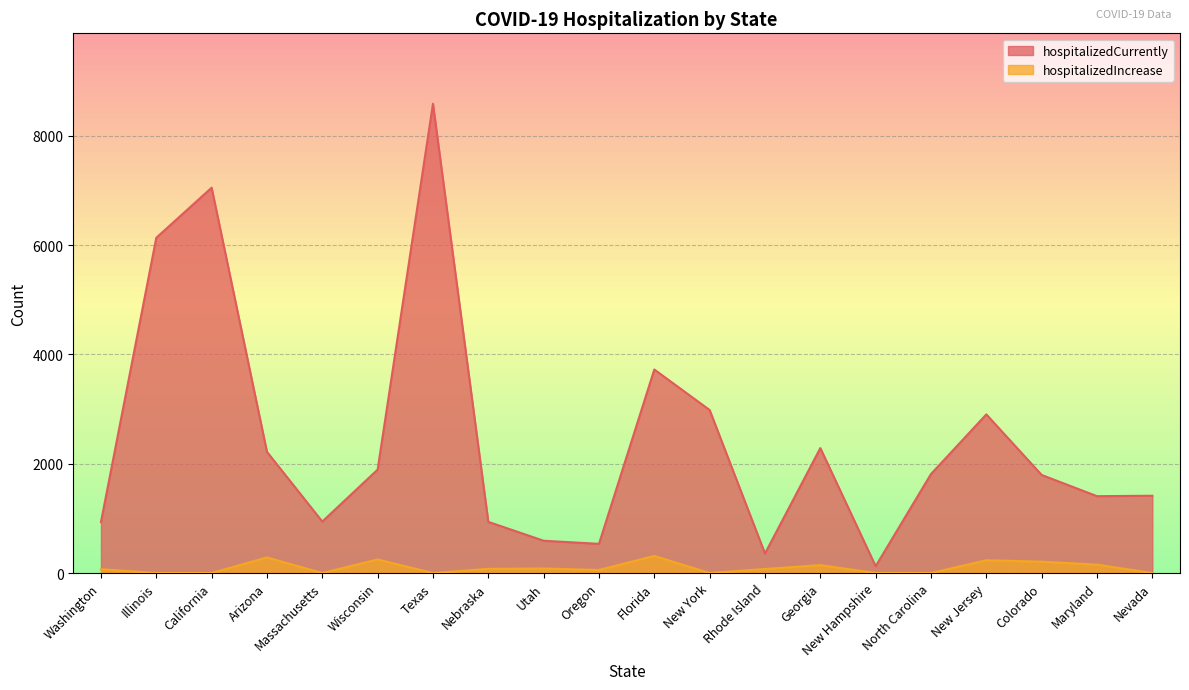

True or false: hospitalizedIncrease and hospitalizedCurrently cross at least once.

False